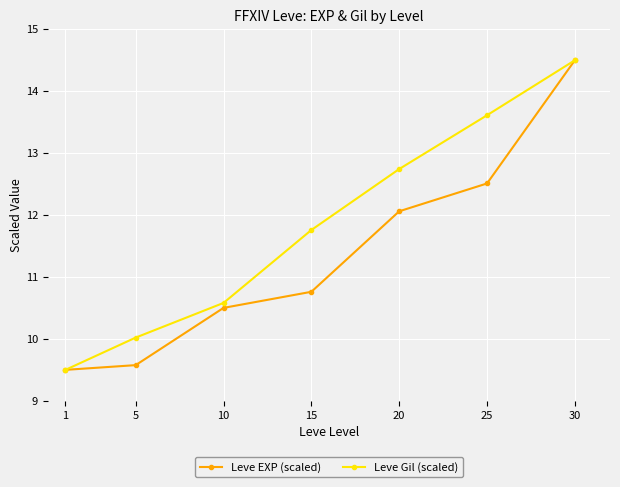

What is the value of the Leve EXP (scaled) point at the 2nd from the left?

9.6